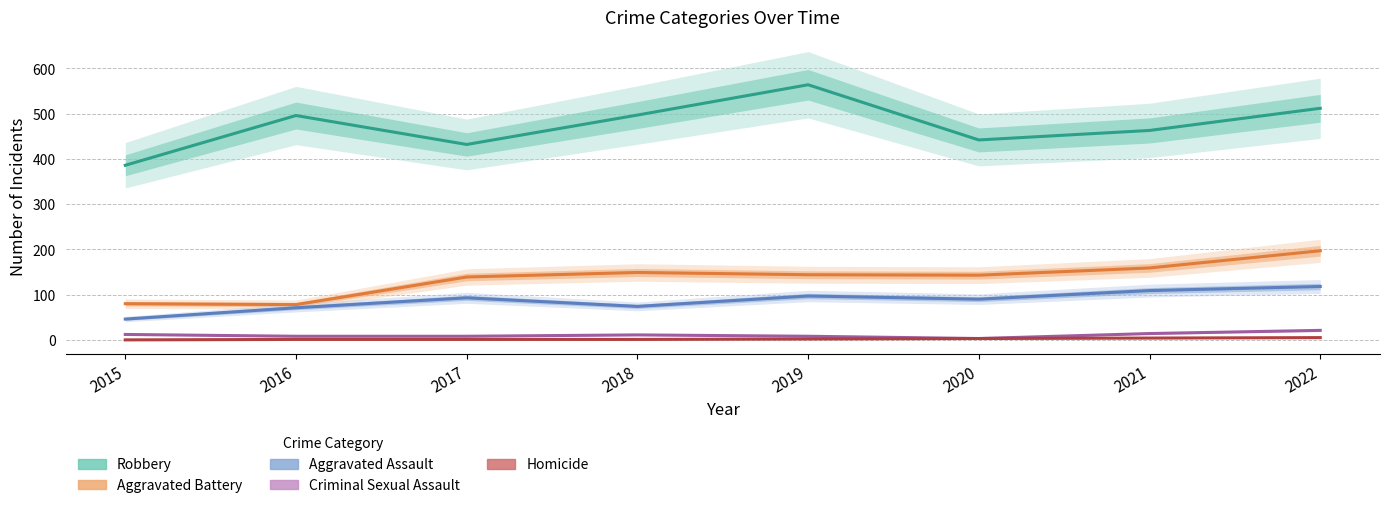

At which category does Aggravated Assault reach its first local peak?

2017